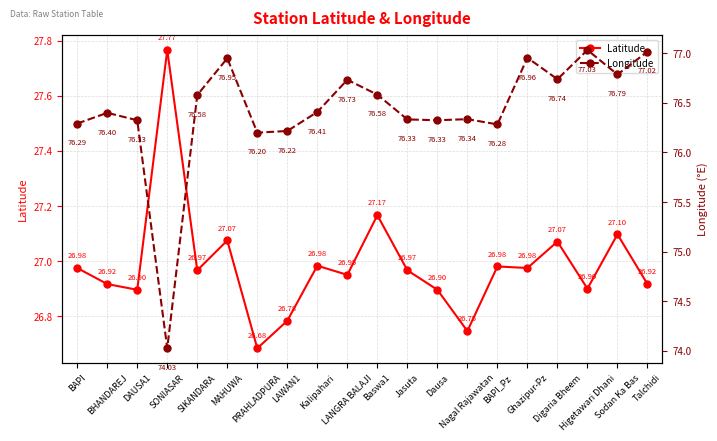

Rank the categories by Longitude value from lowest to highest.

SONIASAR, PRAHLADPURA, LAWAN1, BAPI_Pz, BAPI, DAUSA1, Dausa, Jasuta, Nagal Rajawatan, BHANDAREJ, Kalipahari, SIKANDARA, Baswa1, LANGRA BALAJI, Digaria Bheem, Sodan Ka Bas, MAHUWA, Ghazipur-Pz, Talchidi, Higetawari Dhani